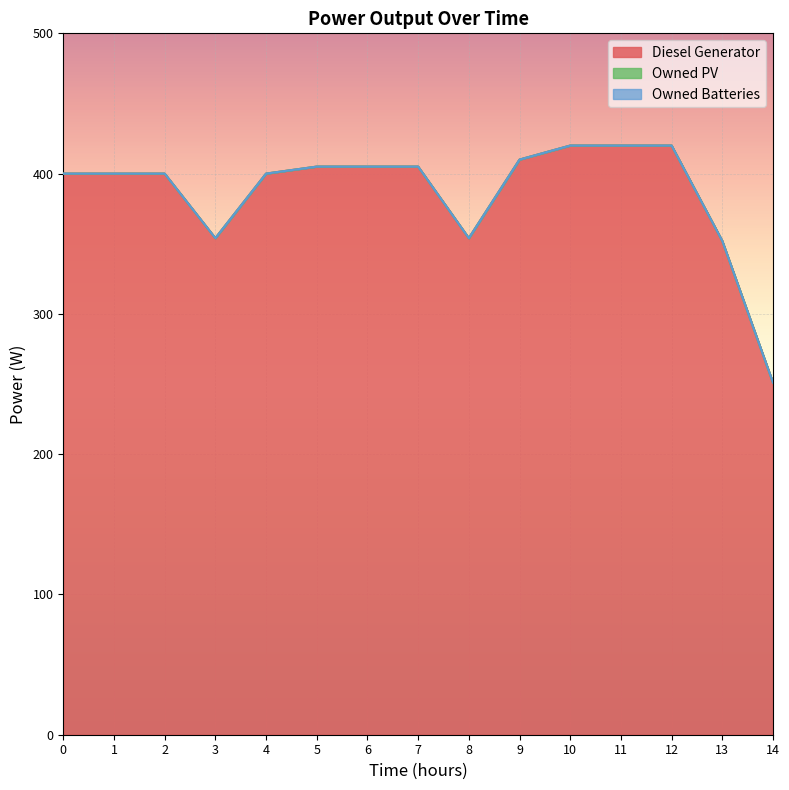

What are all the series names shown in the legend?

Diesel Generator, Owned PV, Owned Batteries